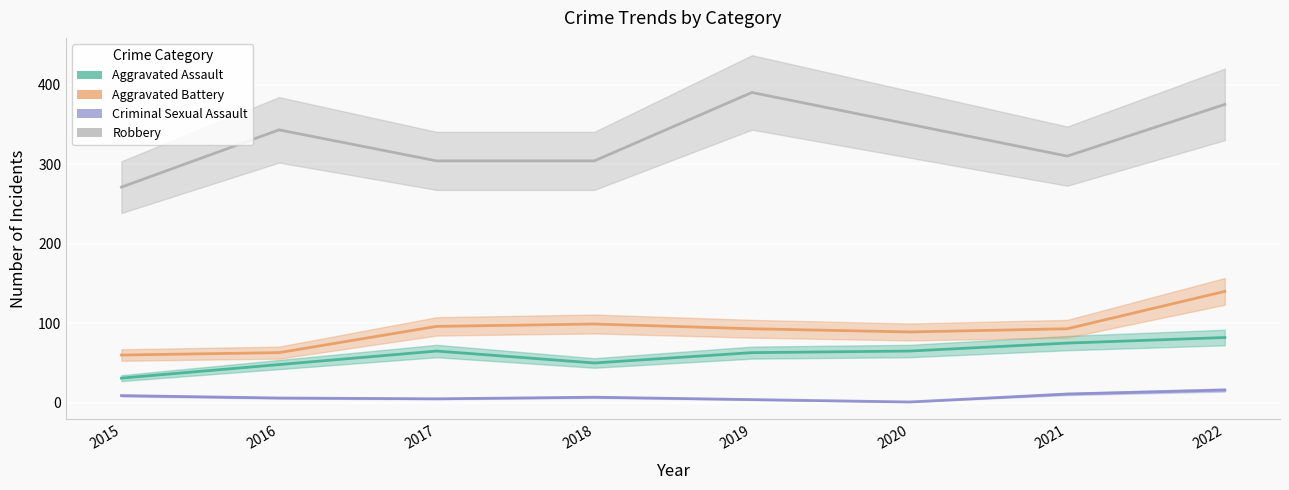

At how many categories does at least one series exceed 324?

4